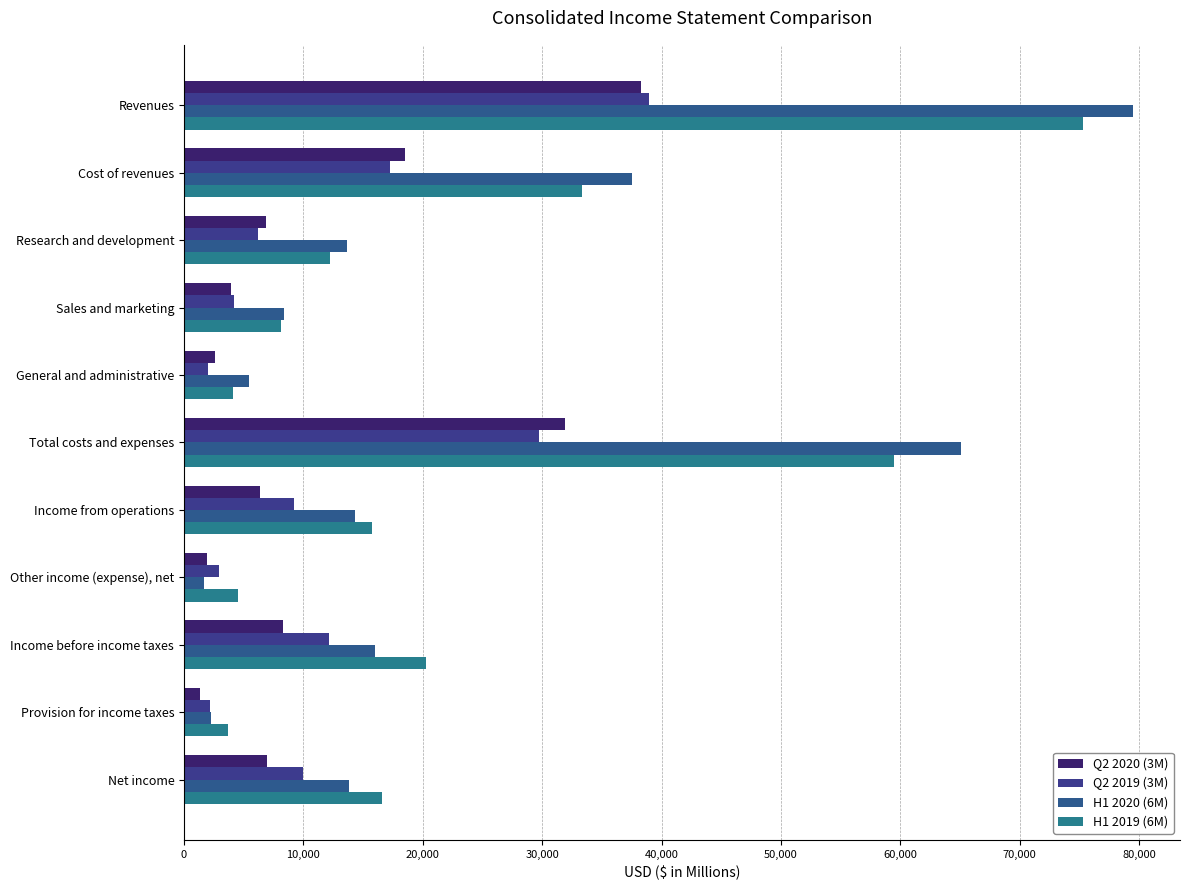

How many categories are shown in the chart?

11